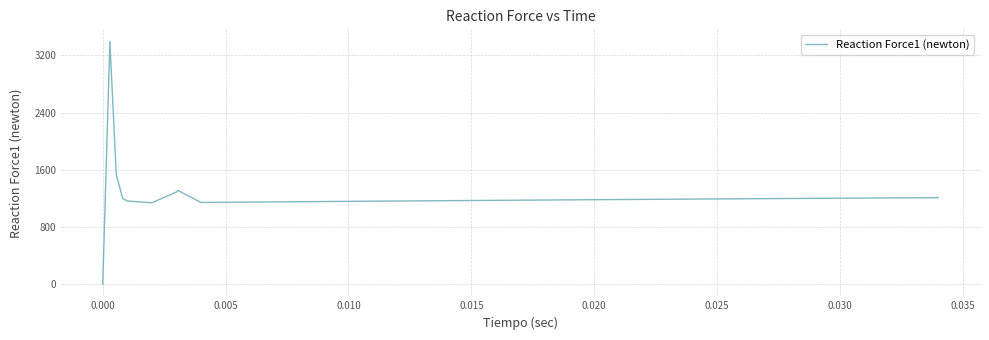

What is the difference between the maximum and minimum values?

3393.7